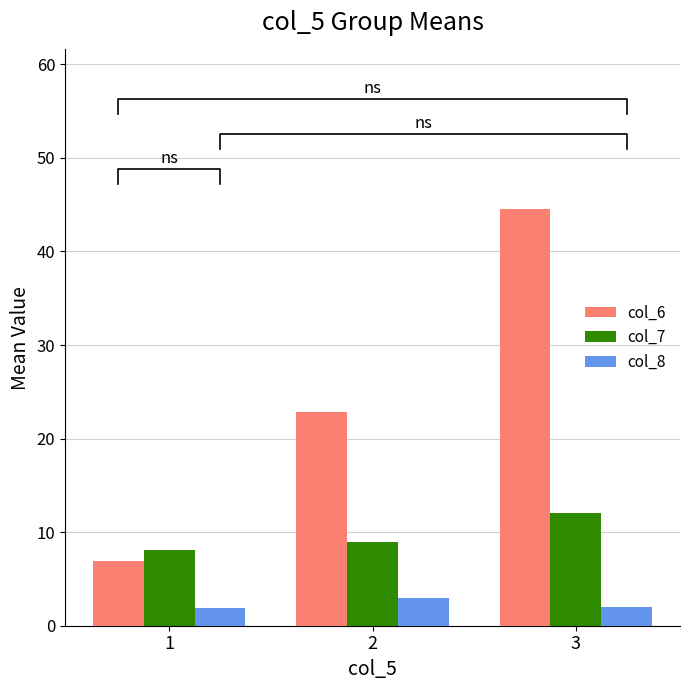

At which label does col_7 reach its peak?

3